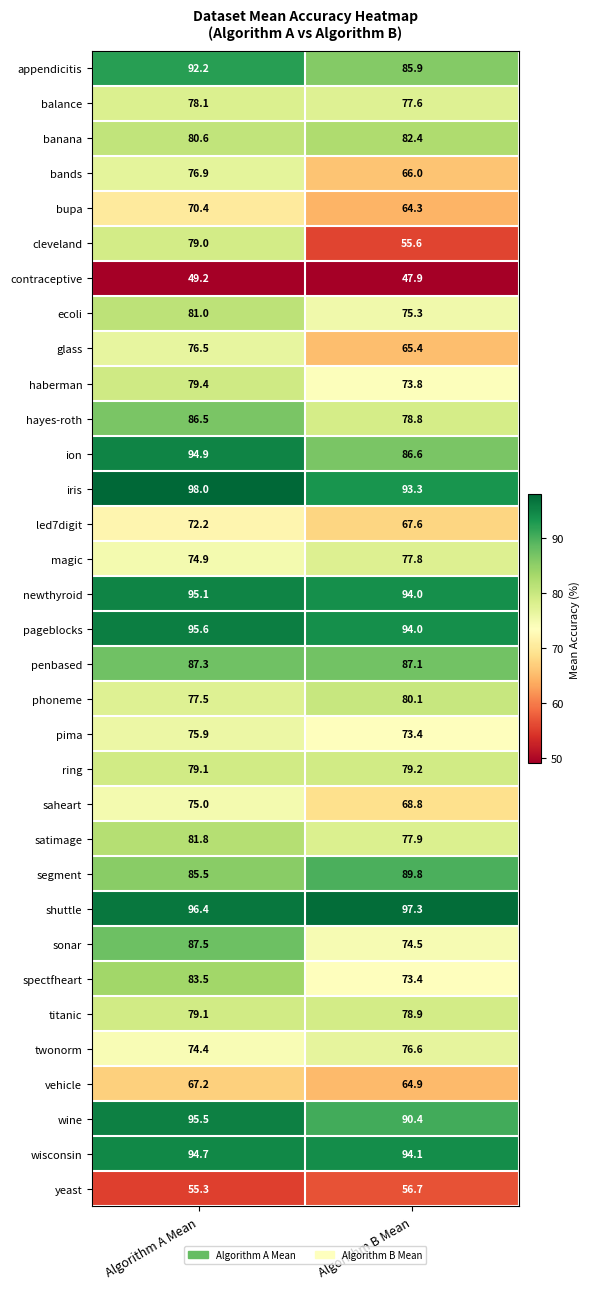

What is the minimum value shown in the chart?

47.9